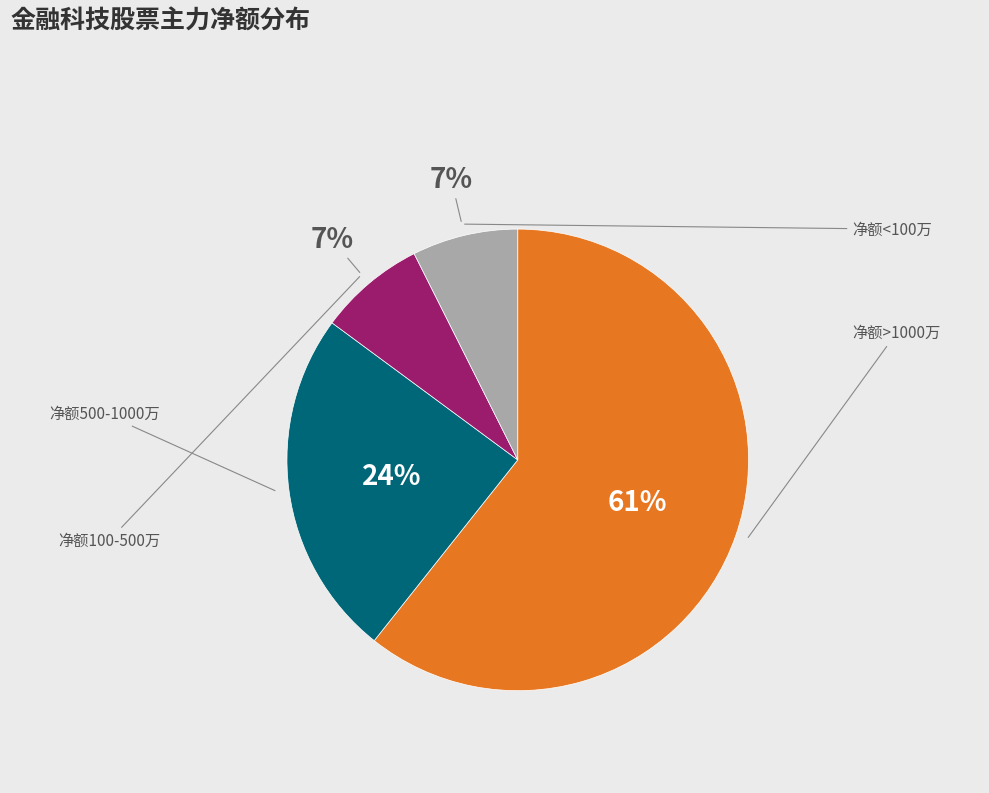

Is there a majority slice in this chart?

Yes